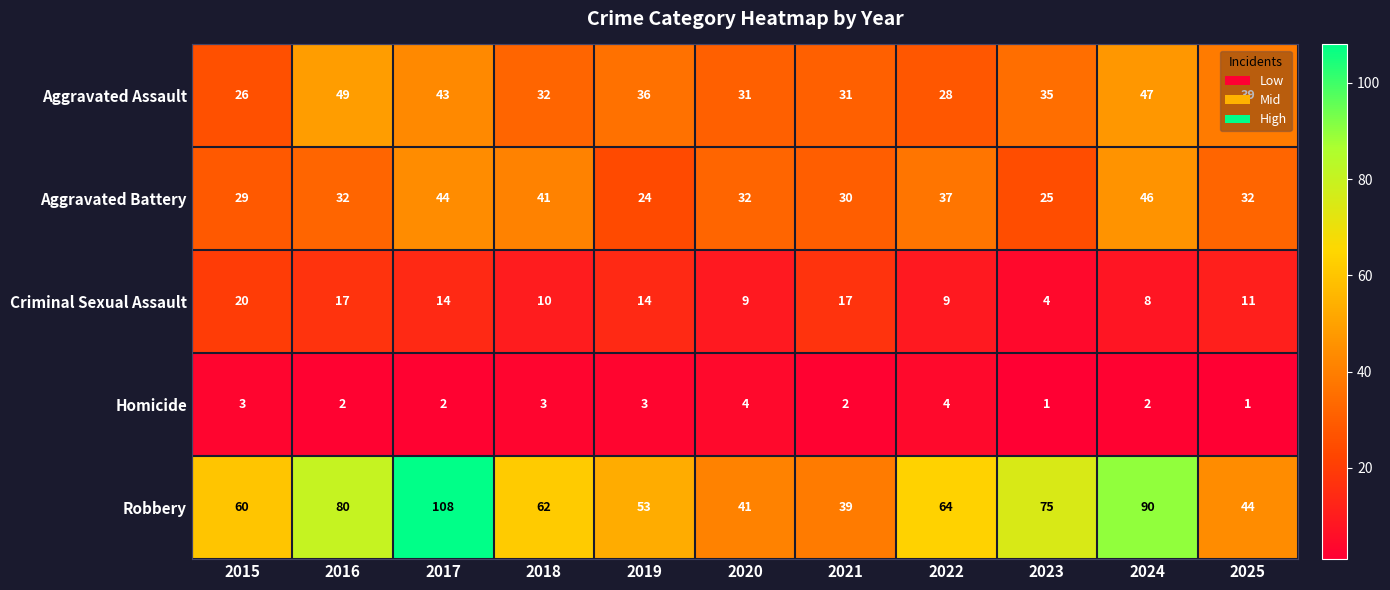

At how many categories does at least one series exceed 61?

6